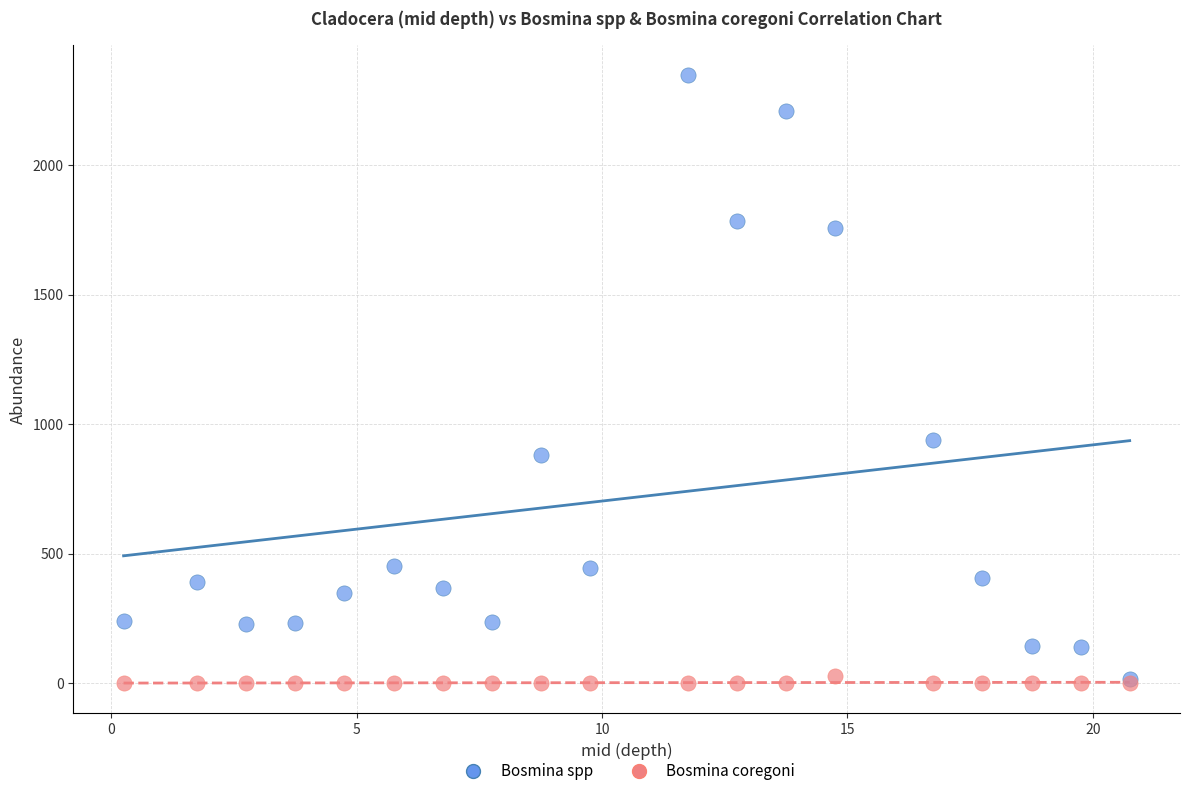

Which series reaches the maximum Y coordinate?

Bosmina spp